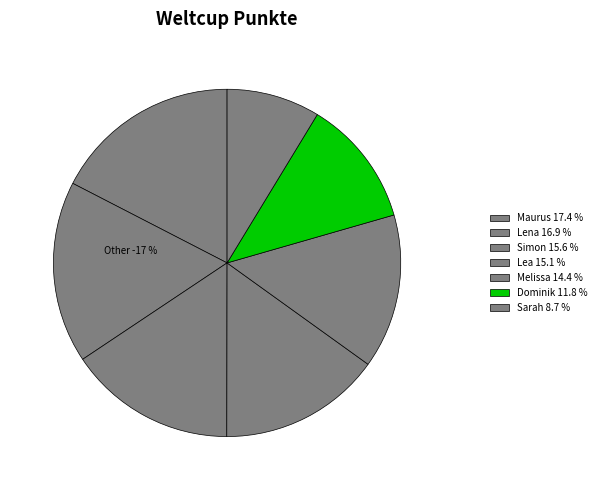

Rank the categories by value from lowest to highest.

Sarah, Dominik, Melissa, Lea, Simon, Lena, Maurus